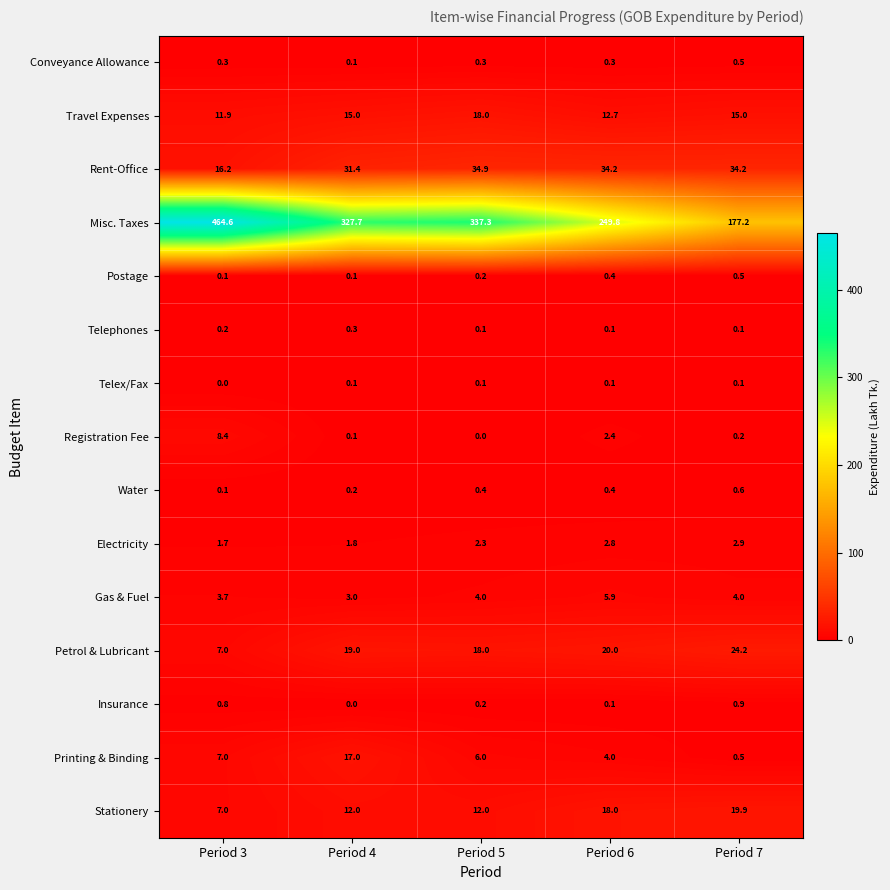

The value of Gas & Fuel at Period 4 is 5.2. True or false?

False